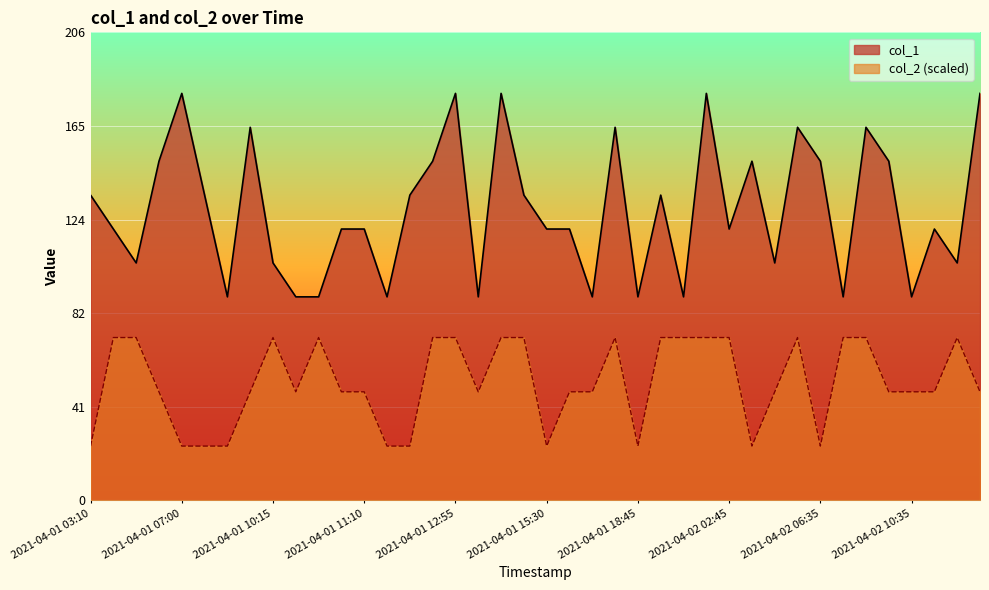

Is the value of col_1 at 2021-04-01 11:05 greater than the value of col_2 at 2021-04-02 03:50?

Yes